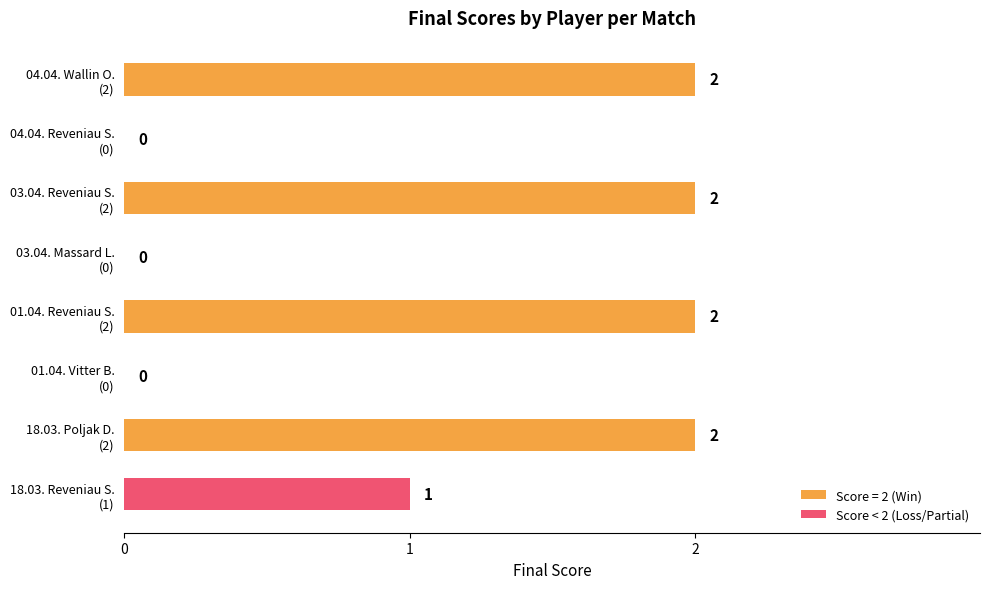

Where is the data nearest to the value 1?

18.03. Reveniau S.
(1)